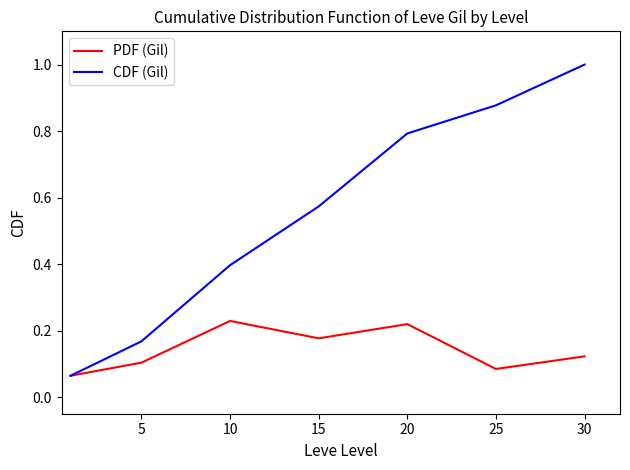

What is the maximum value for CDF (Gil)?

1.0